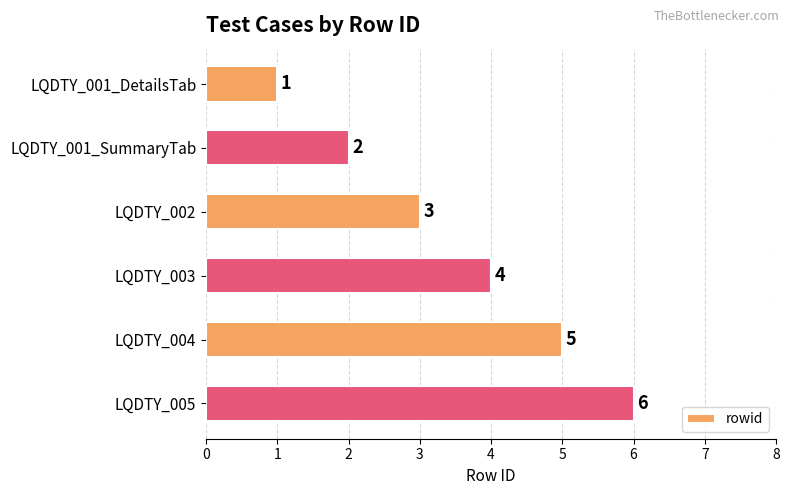

Which has a higher value, LQDTY_004 or LQDTY_002?

LQDTY_004